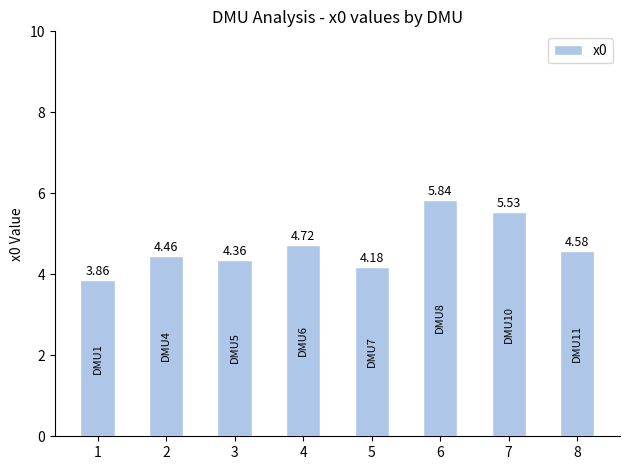

Which category has the lowest value across all series?

1